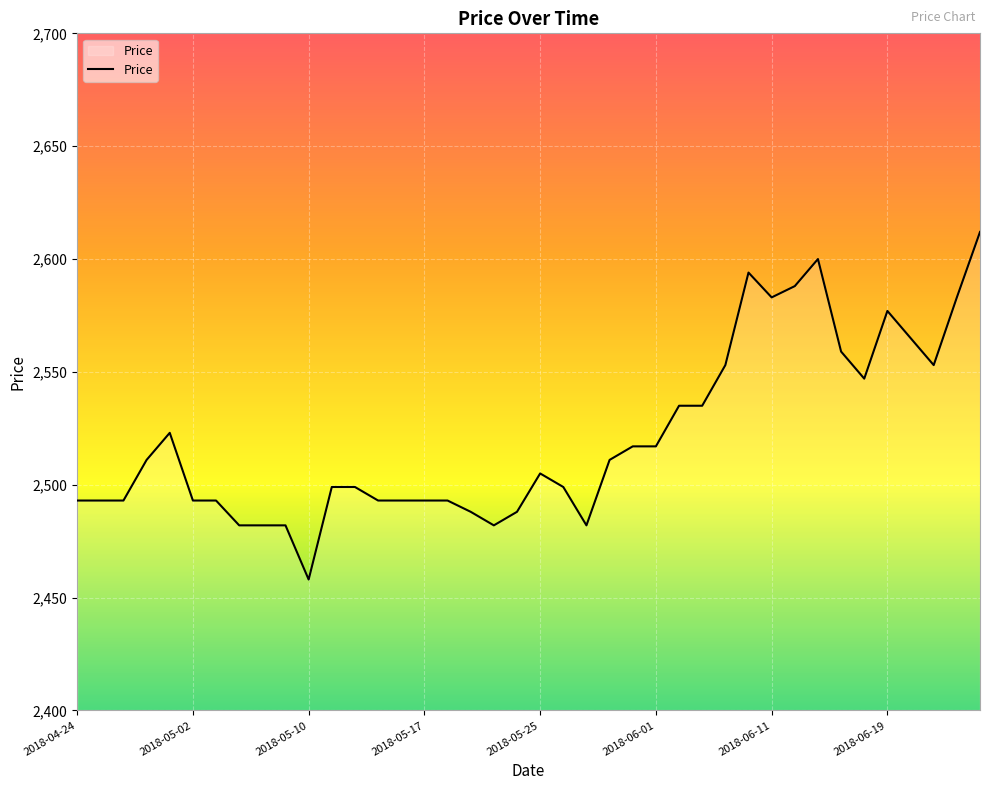

Count the number of categories in the chart.

40